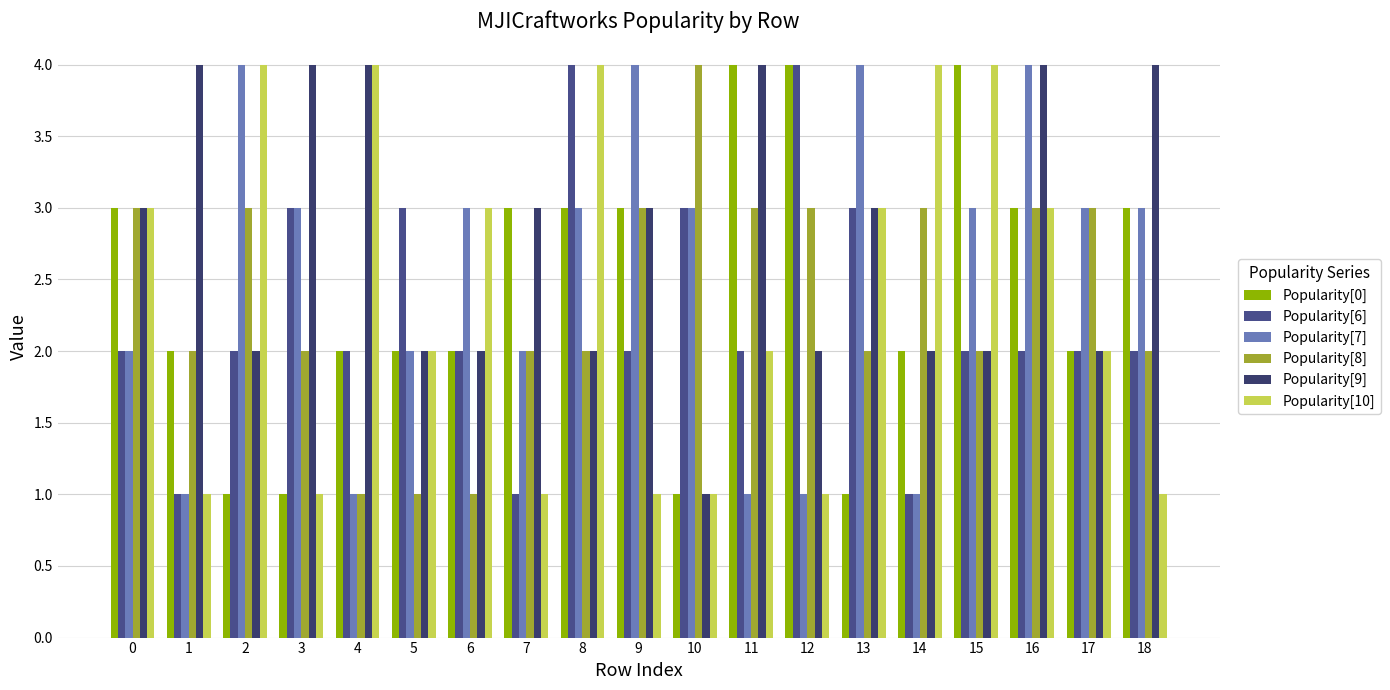

What are all the series names shown in the legend?

Popularity[0], Popularity[6], Popularity[7], Popularity[8], Popularity[9], Popularity[10]